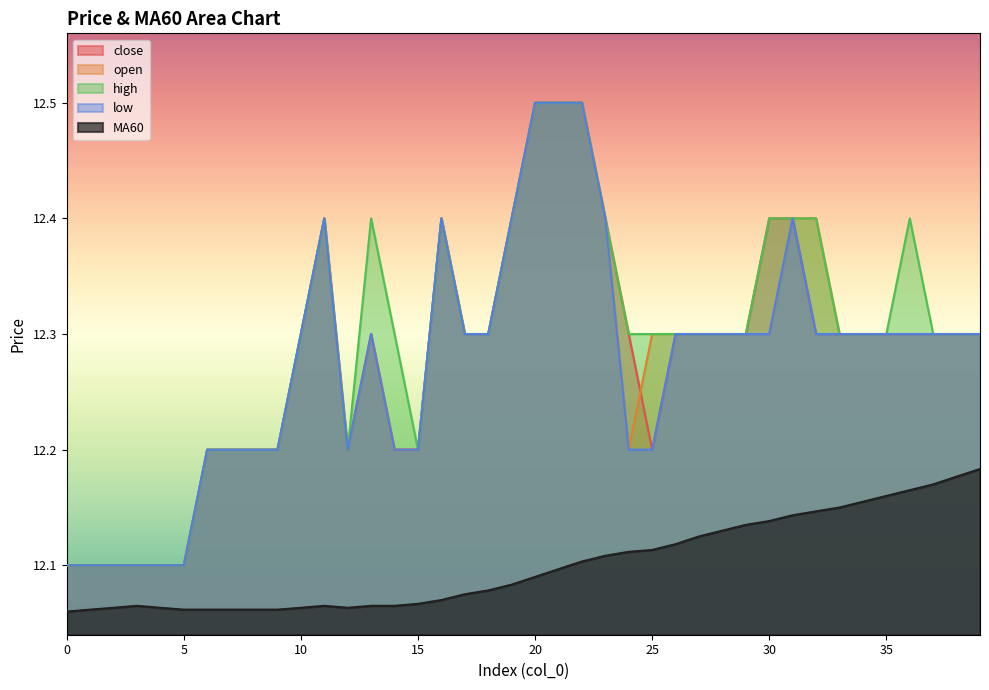

True or false: low and close cross at least once.

False